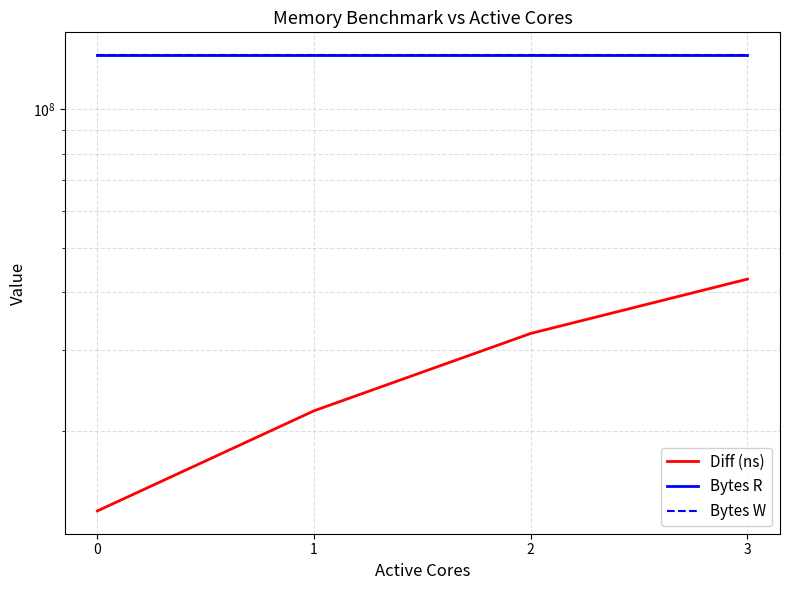

The value of Bytes R at 1 is 131072000. True or false?

True